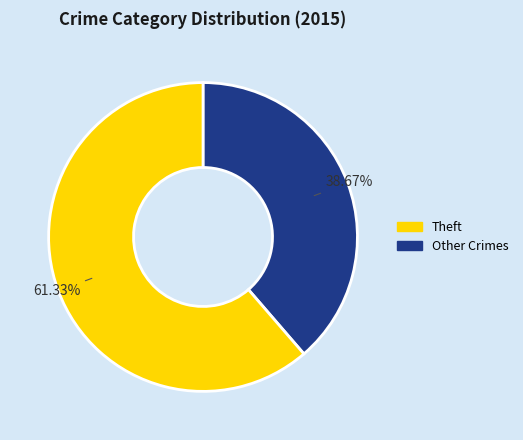

Is there a majority slice in this chart?

Yes